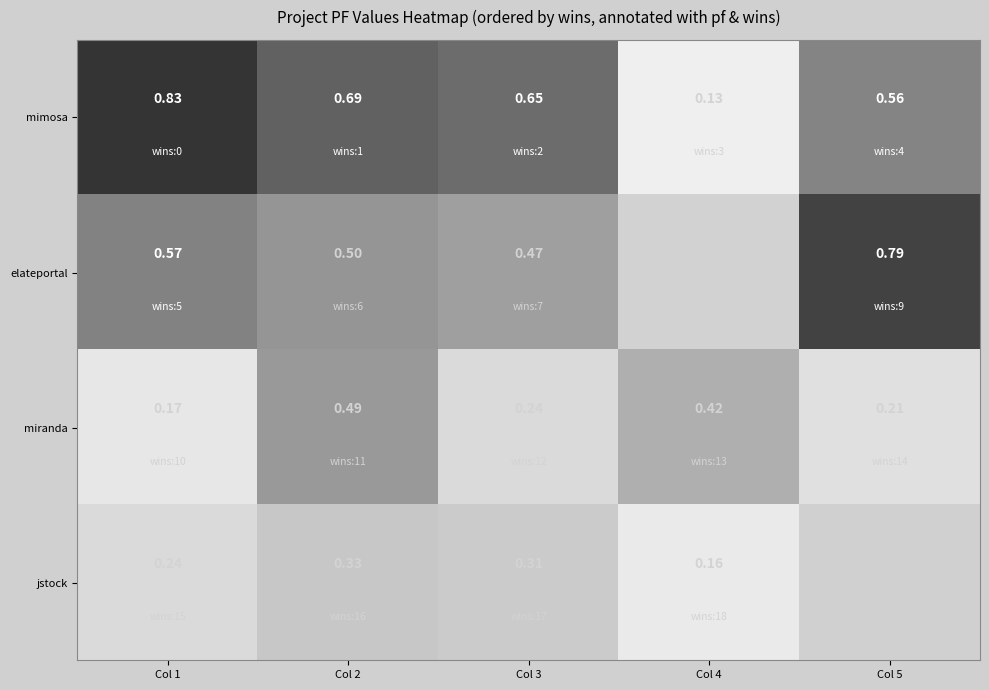

At how many categories does at least one series exceed 0?

5